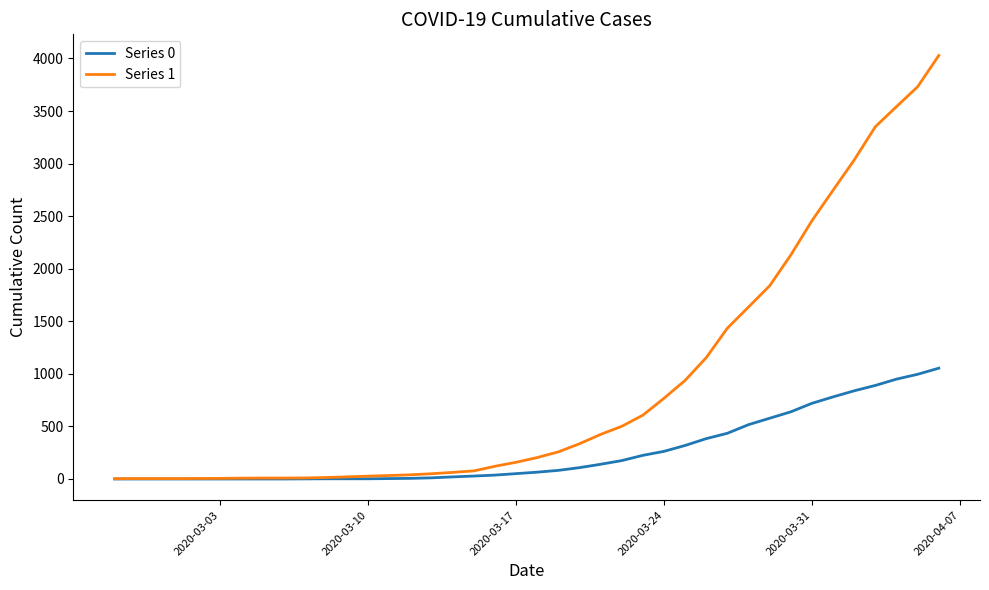

Which series has the widest spread of values?

Series 1